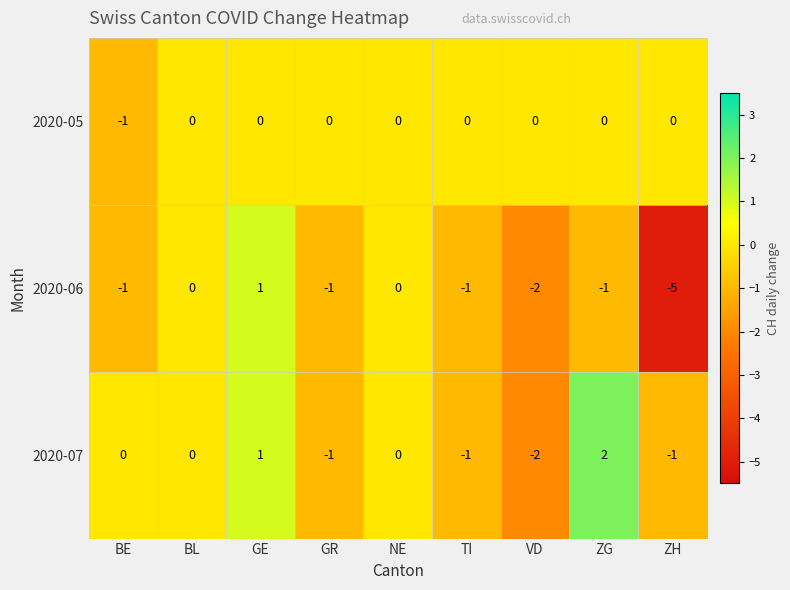

What is the difference between the second highest and minimum values in the 2020-07 series?

3